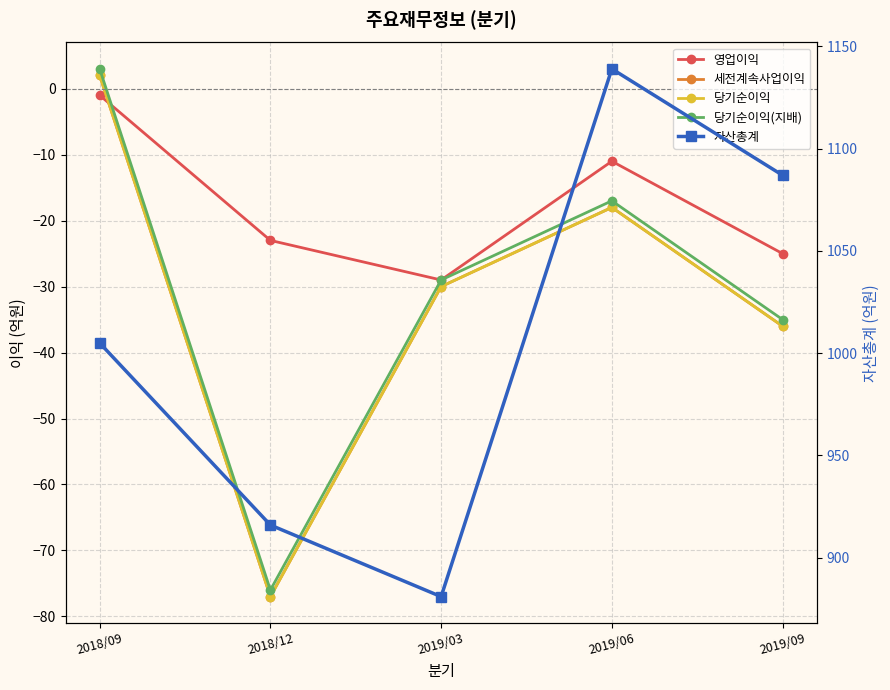

True or false: 자산총계 and 당기순이익 cross at least once.

False